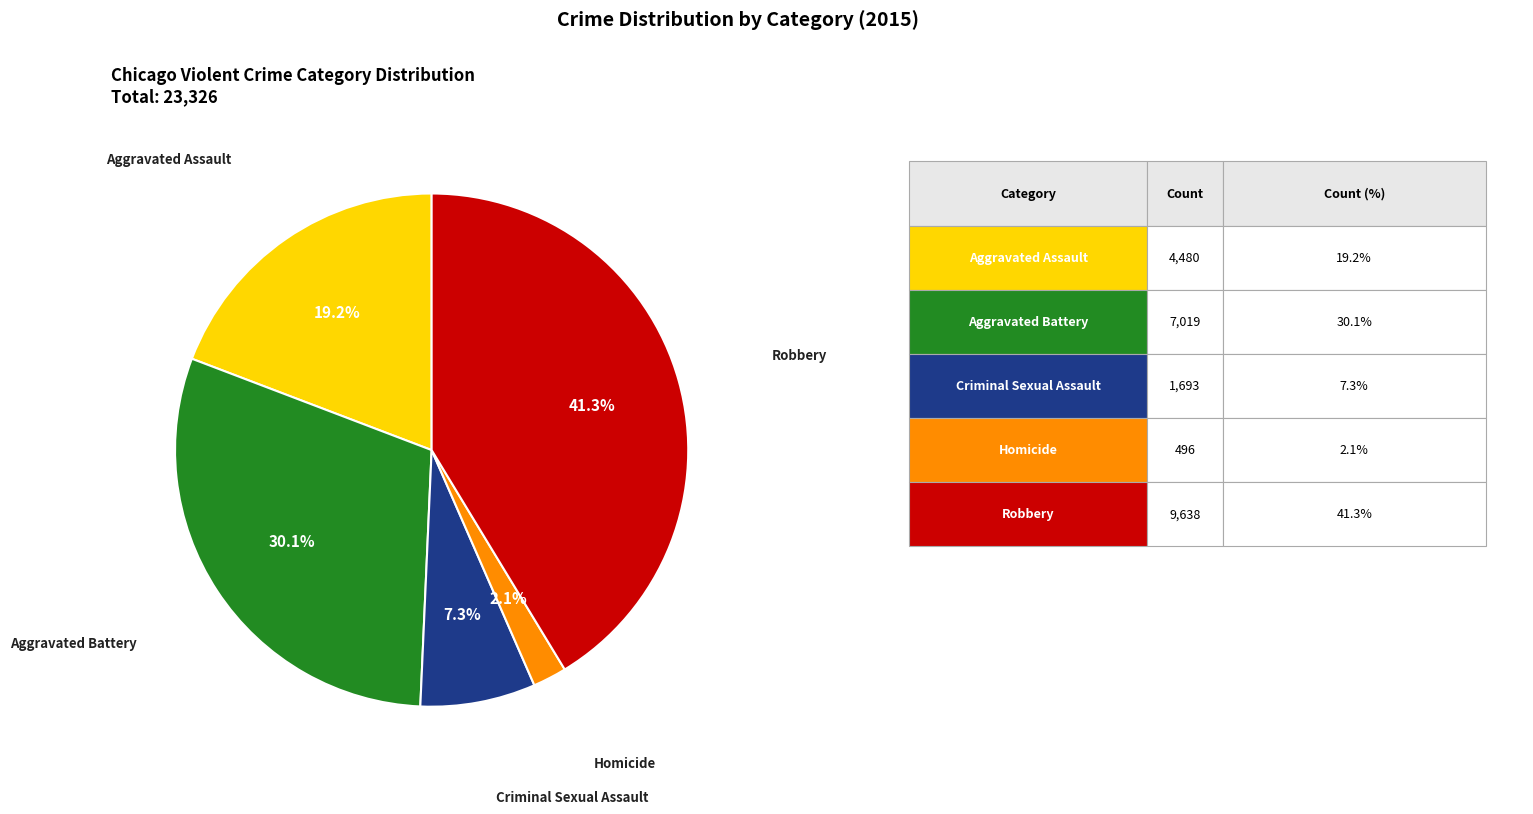

Is there a majority slice in this chart?

No